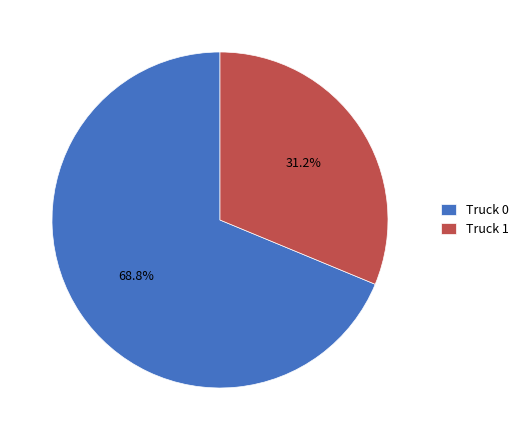

Which slice is the smallest?

Truck 1